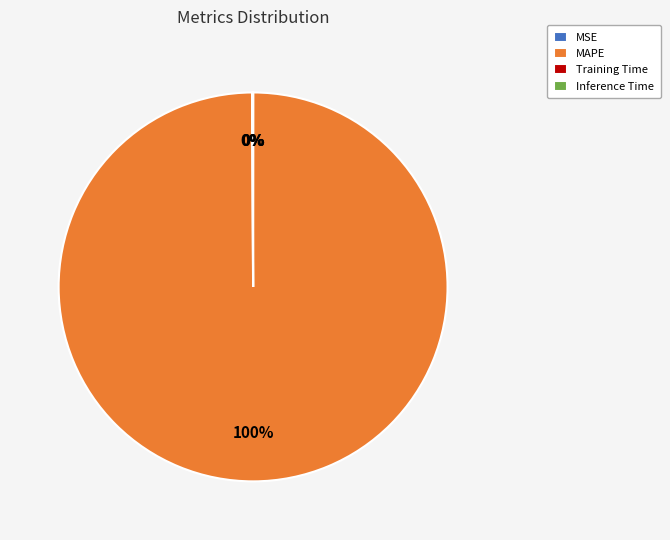

Is it true that MAPE is 88% of the pie?

False